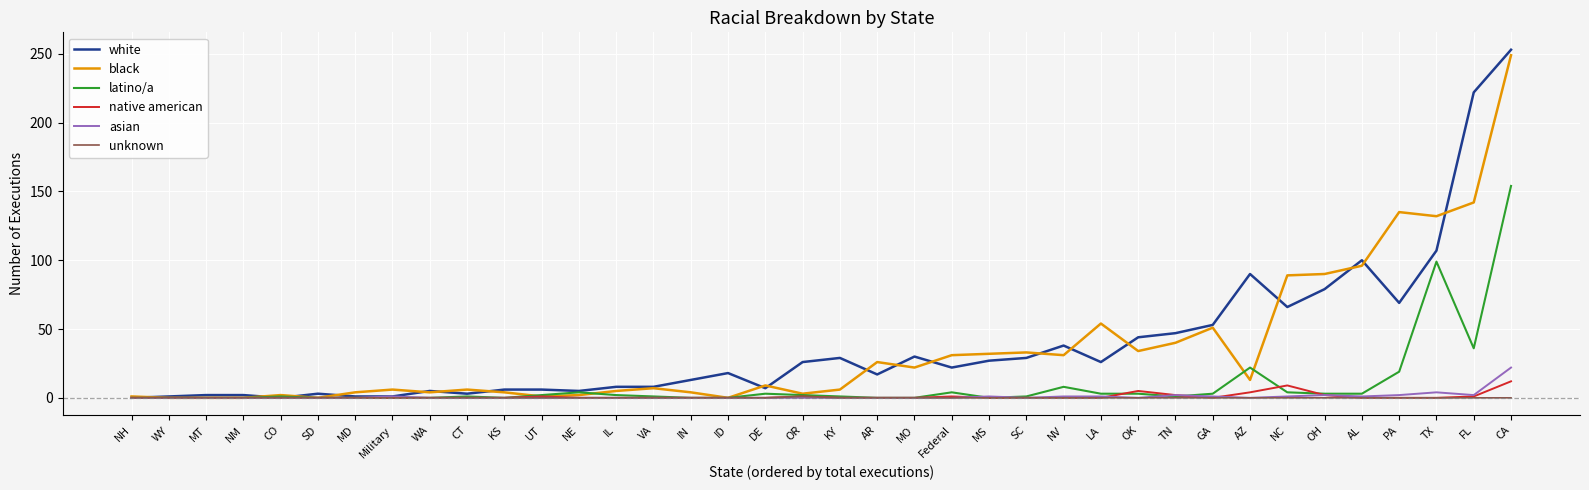

Is it true that asian equals 0 at WA?

True